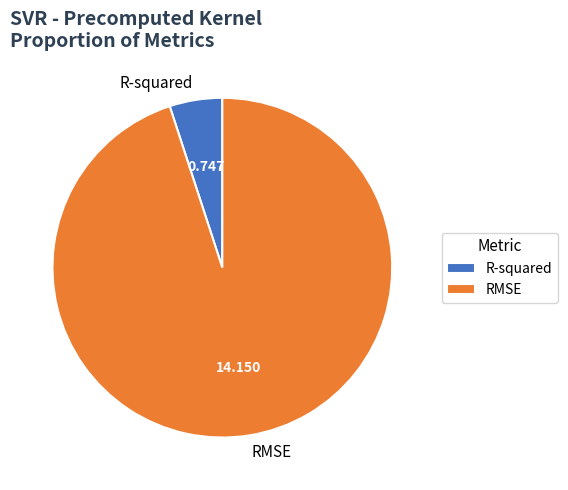

Which category has the biggest portion of the pie?

RMSE